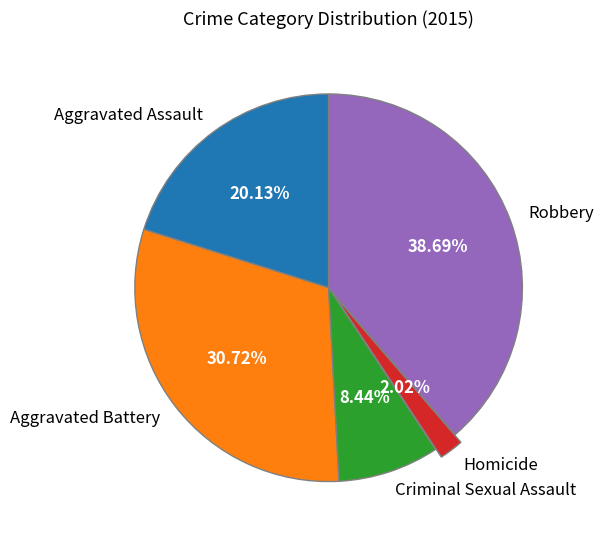

Count the number of slices in the pie.

5